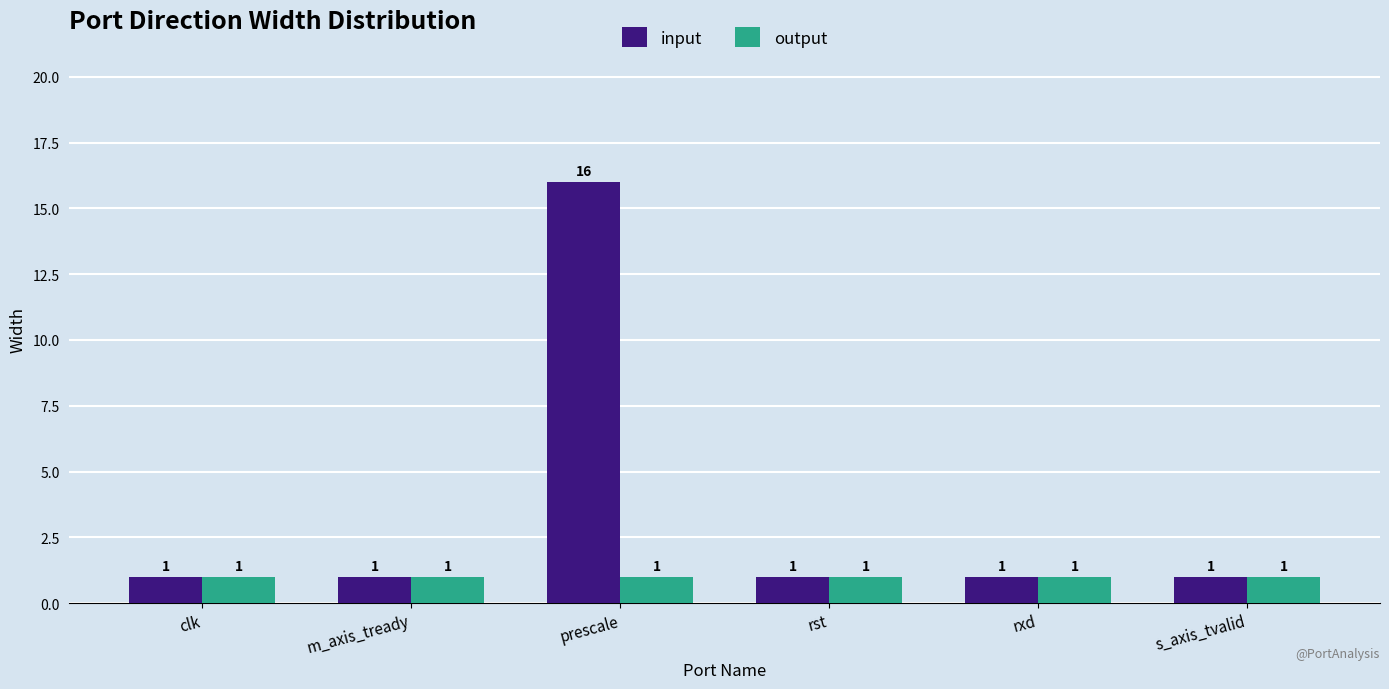

What is the difference between the maximum and minimum values in the input series?

15